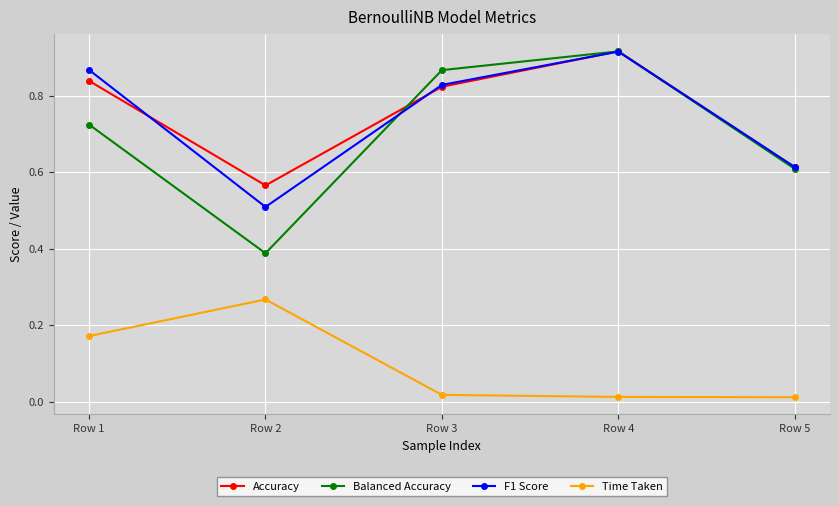

Does the chart display data point markers on the line(s)?

Yes